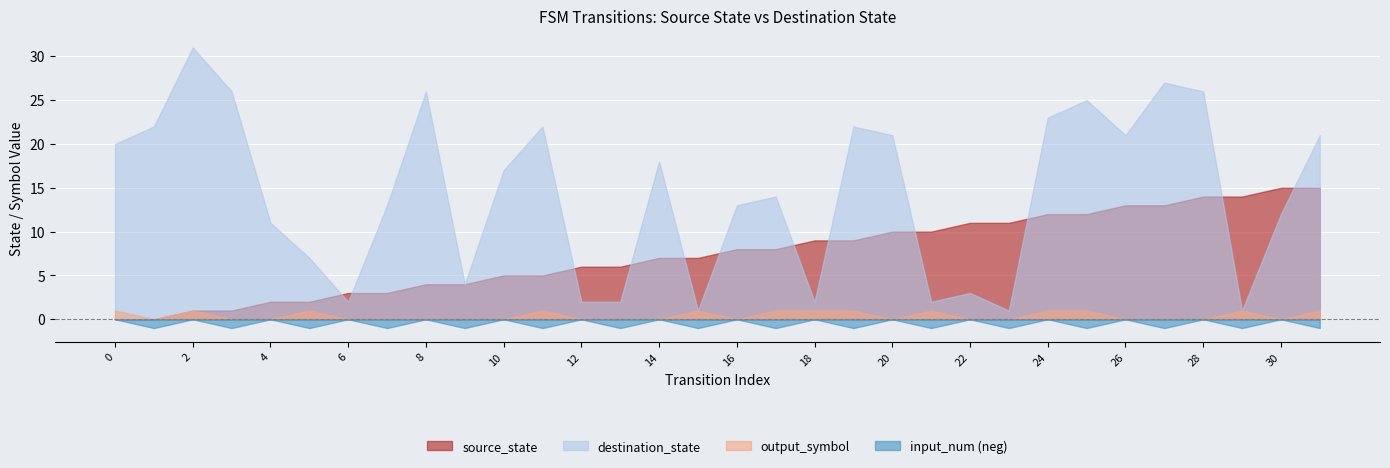

Where do input_num and output_symbol first cross each other?

0 and 1